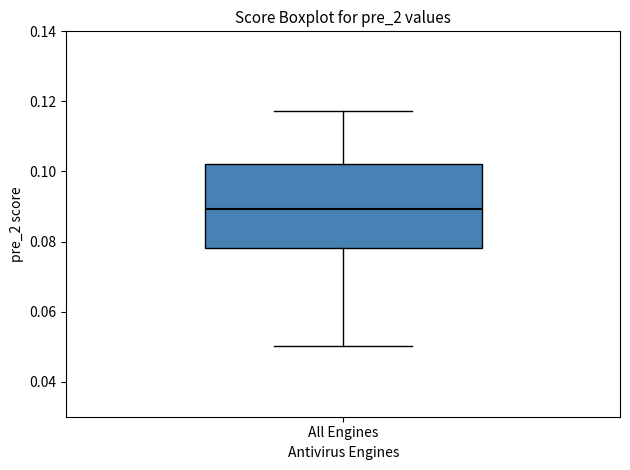

Where is the lower edge of the box for All Engines on the y-axis? The values are not printed on the chart, so give them approximately, as read against the axis.

0.078